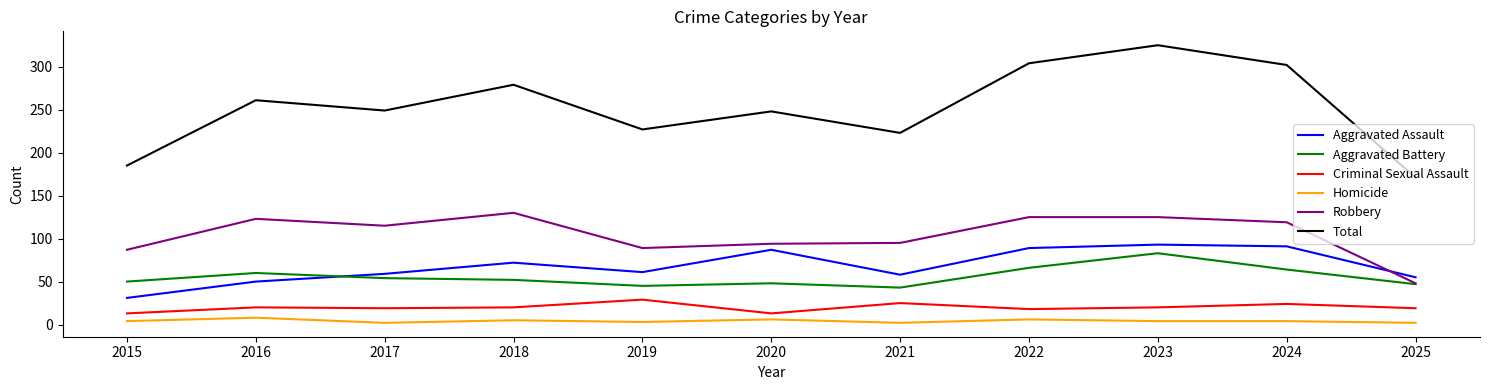

Which category has the highest value in the Aggravated Battery series?

2023